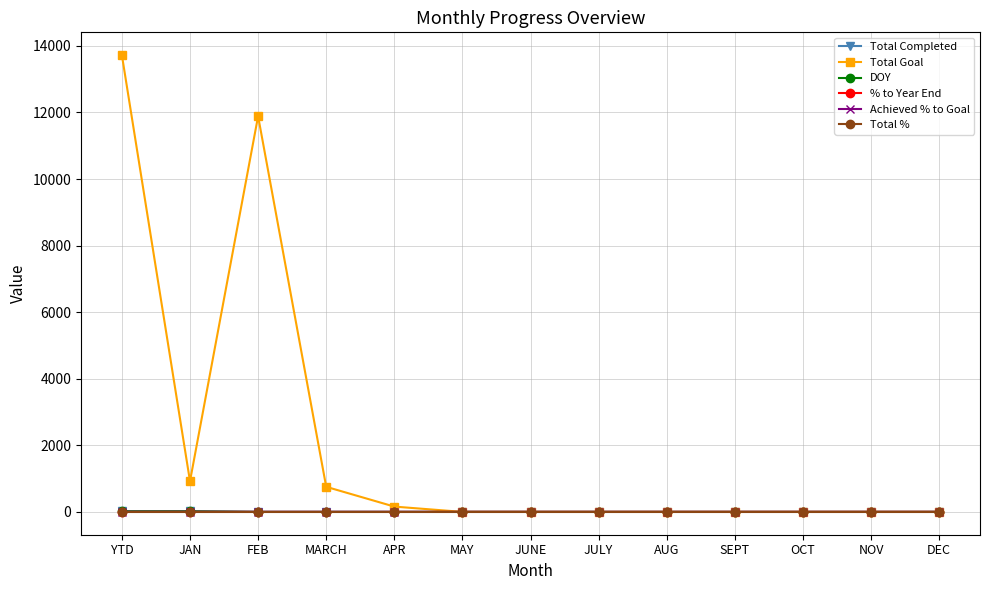

At which label is Total Goal closest to 6860?

FEB